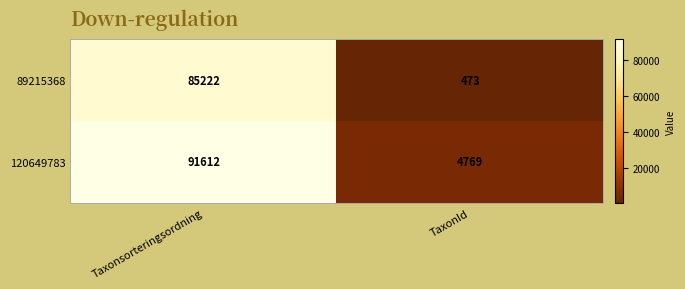

At TaxonId, list the series in order from smallest to largest.

89215368, 120649783